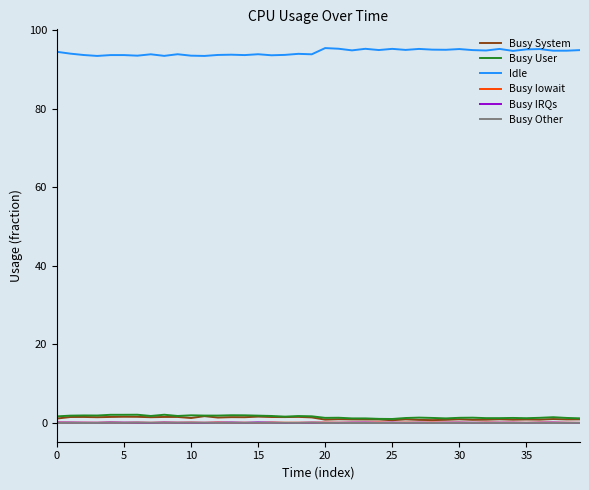

At how many categories does at least one series exceed 83?

40